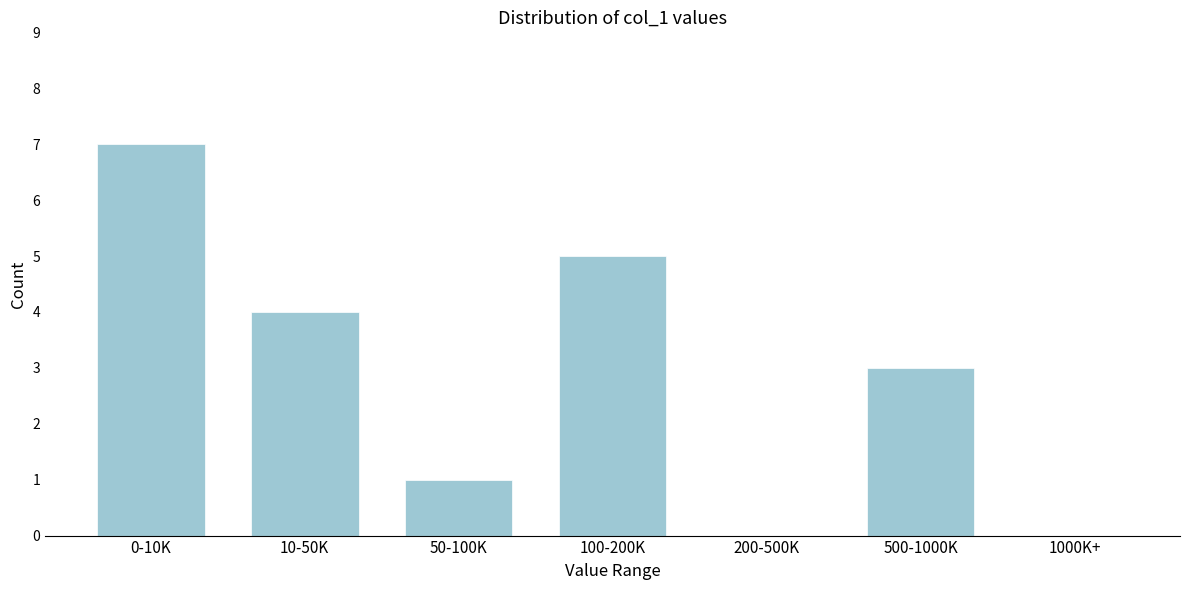

Reading left to right, list all the values displayed in this chart.

0-10K=7	10-50K=4	50-100K=1	100-200K=5	200-500K=0	500-1000K=3	1000K+=0